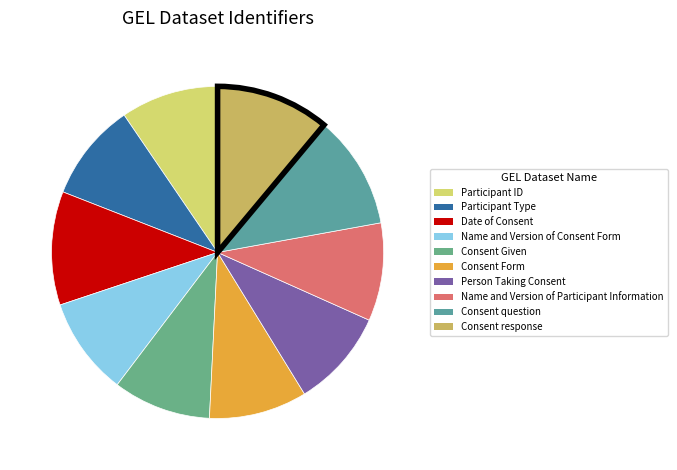

Approximately how many times larger is the value at Person Taking Consent compared to Consent Form?

1.0